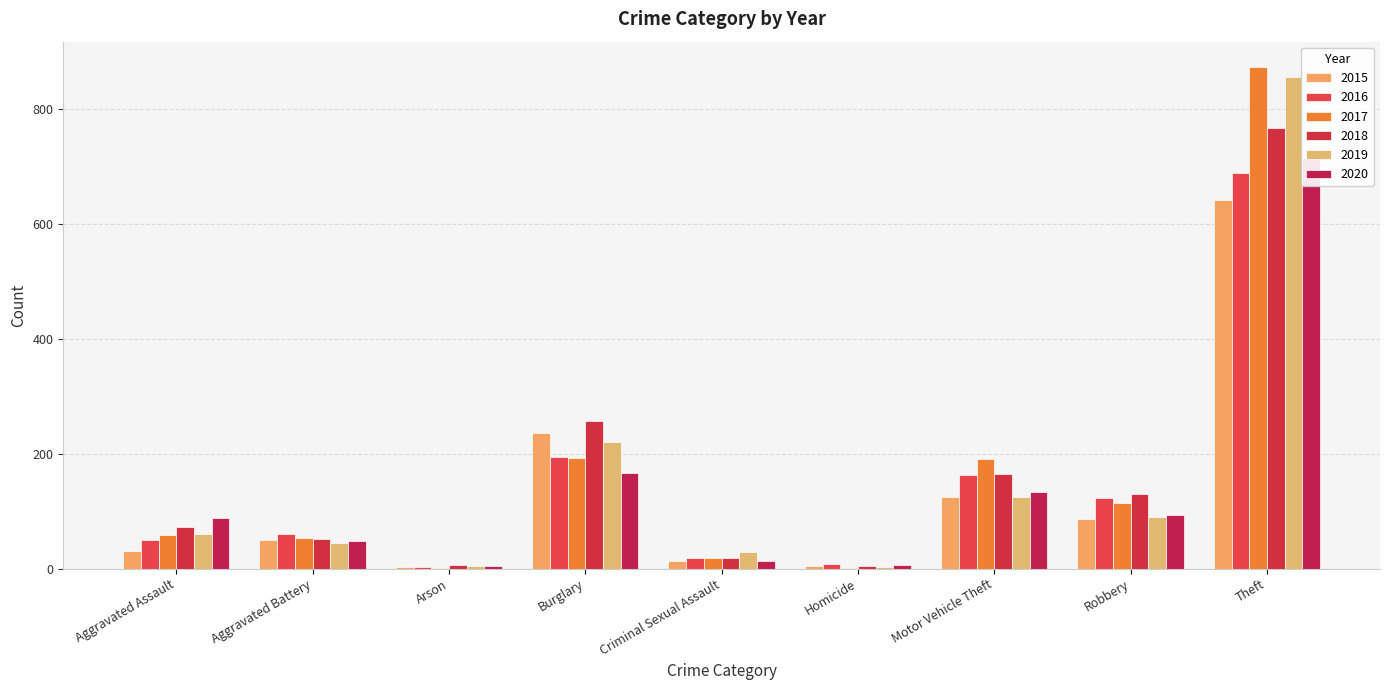

What is the total value across all series at Robbery?

638